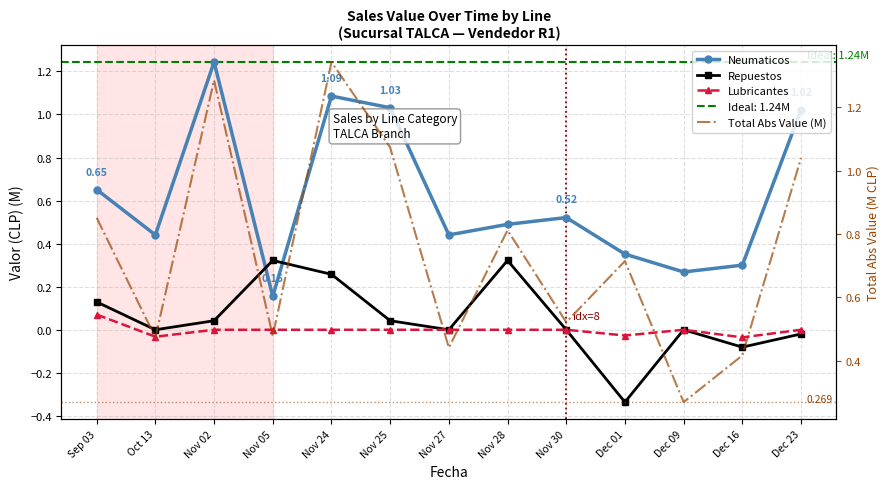

Which label corresponds to the largest value in the chart?

Nov 24